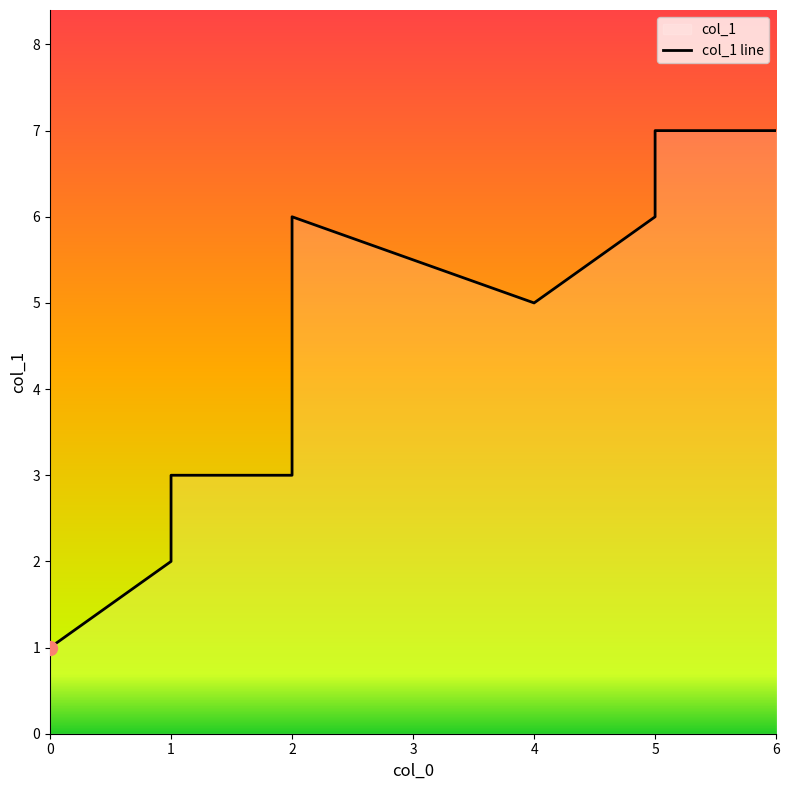

What is the sum of the values at 1 and 0?

3